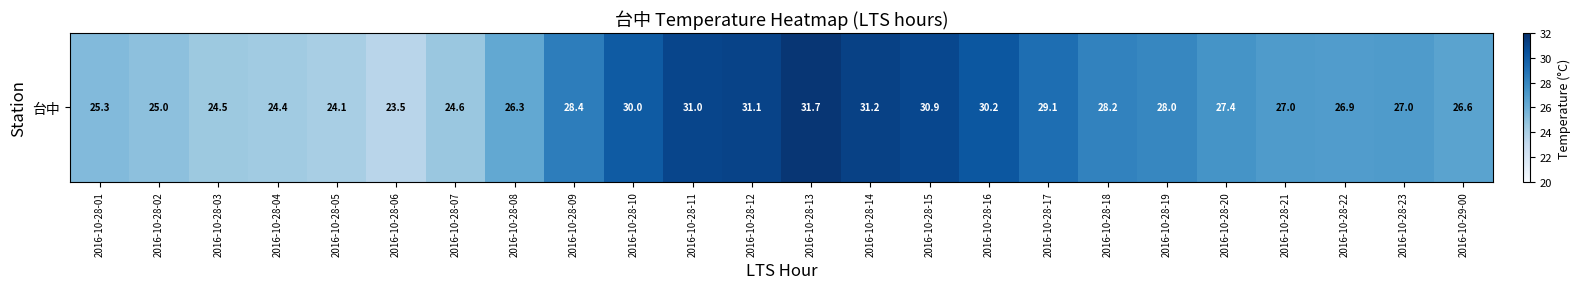

Reading right to left, transcribe all the data shown in this chart.

26.6	27.0	26.9	27.0	27.4	28.0	28.2	29.1	30.2	30.9	31.2	31.7	31.1	31.0	30.0	28.4	26.3	24.6	23.5	24.1	24.4	24.5	25.0	25.3